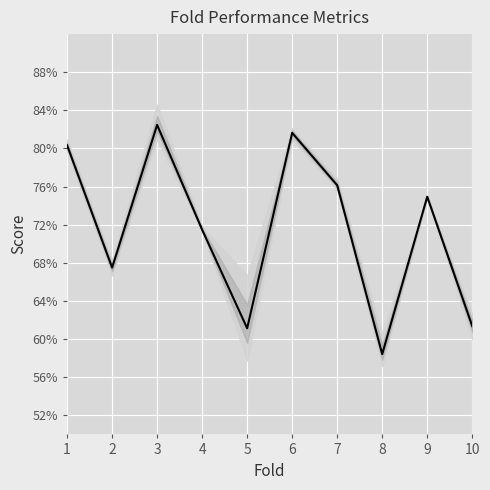

Which category has the lowest value across all series?

8